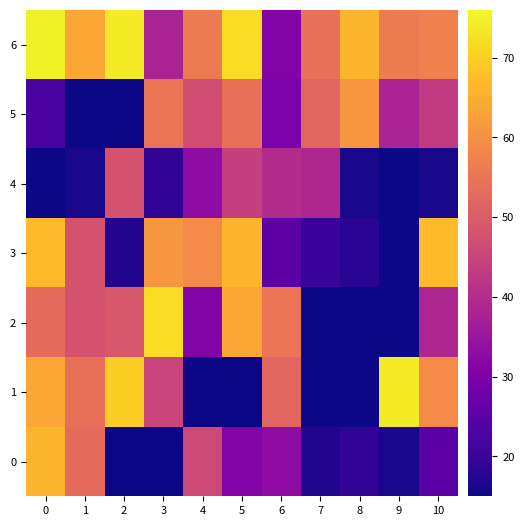

Reading right to left, what are all the values shown in this chart?

0: 10=25	9=16	8=19	7=17	6=33	5=31	4=46	3=1	2=1	1=53	0=66
1: 10=59	9=74	8=2	7=6	6=52	5=5	4=3	3=45	2=70	1=54	0=64
2: 10=39	9=9	8=9	7=15	6=55	5=64	4=31	3=72	2=49	1=48	0=53
3: 10=67	9=14	8=18	7=20	6=25	5=66	4=59	3=61	2=17	1=48	0=67
4: 10=16	9=15	8=16	7=39	6=40	5=44	4=33	3=19	2=48	1=16	0=12
5: 10=43	9=38	8=61	7=52	6=30	5=54	4=47	3=55	2=15	1=12	0=22
6: 10=57	9=56	8=66	7=54	6=31	5=72	4=56	3=38	2=74	1=64	0=75